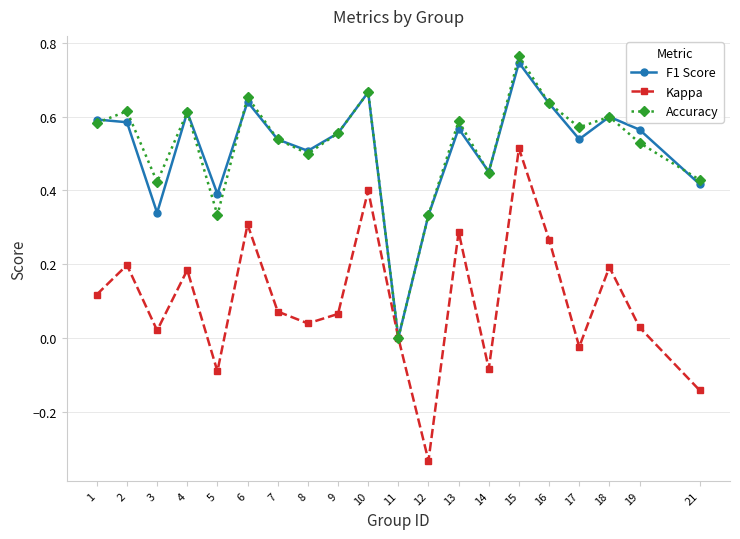

At which category is the sum across all series the highest?

15